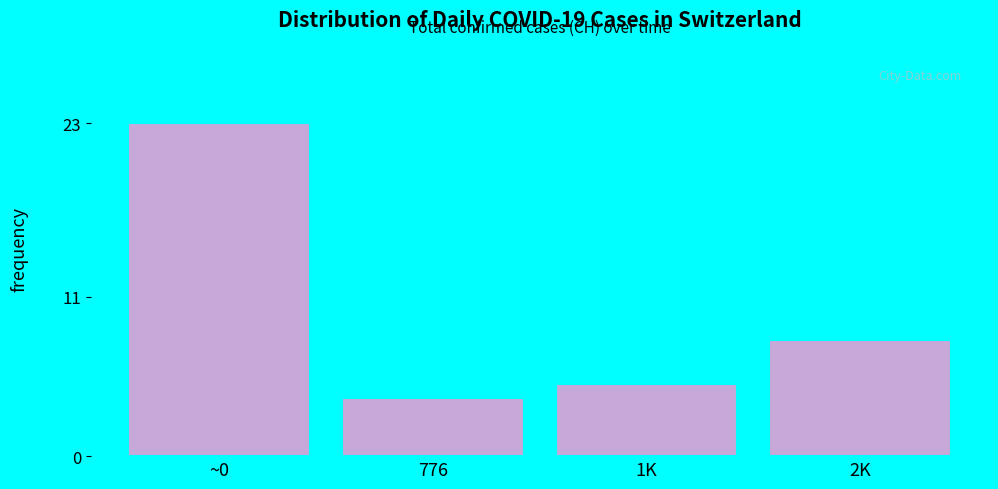

Reading left to right, extract all data points from this chart.

~0=23	776=4	1K=5	2K=8